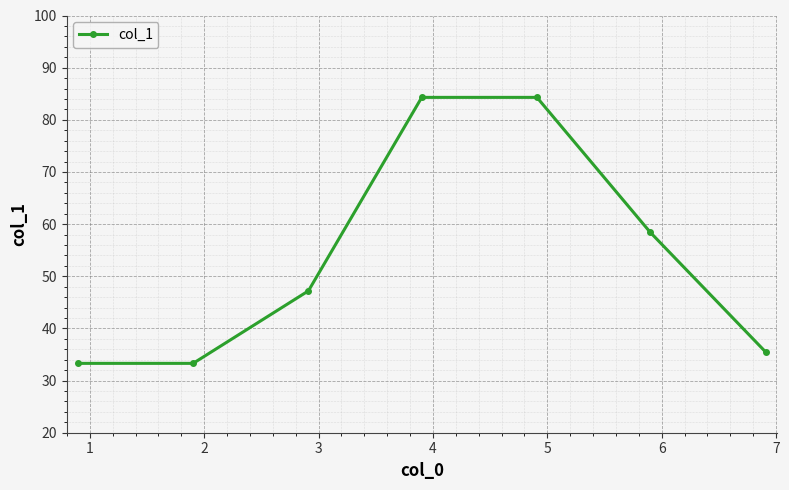

How many lines are shown in the chart?

1